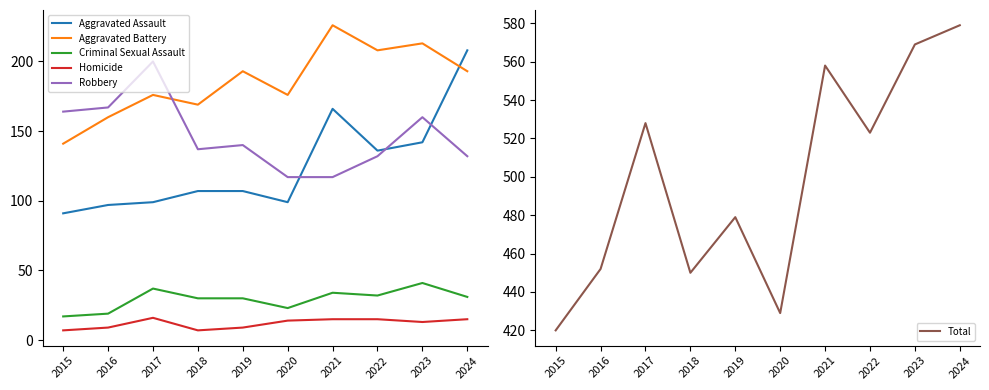

What are all the series names shown in the legend?

Aggravated Assault, Aggravated Battery, Criminal Sexual Assault, Homicide, Robbery, Total